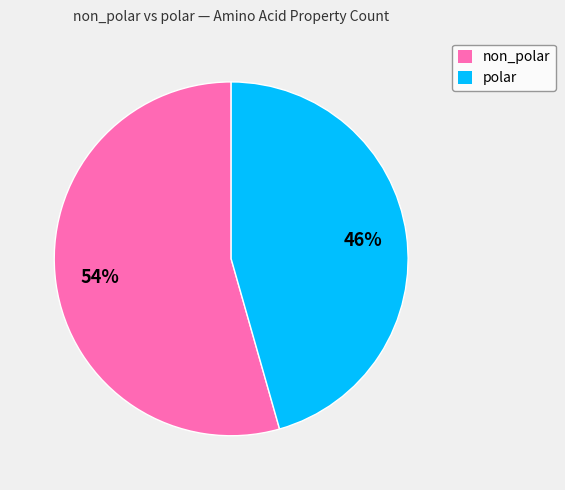

Count the number of slices in the pie.

2